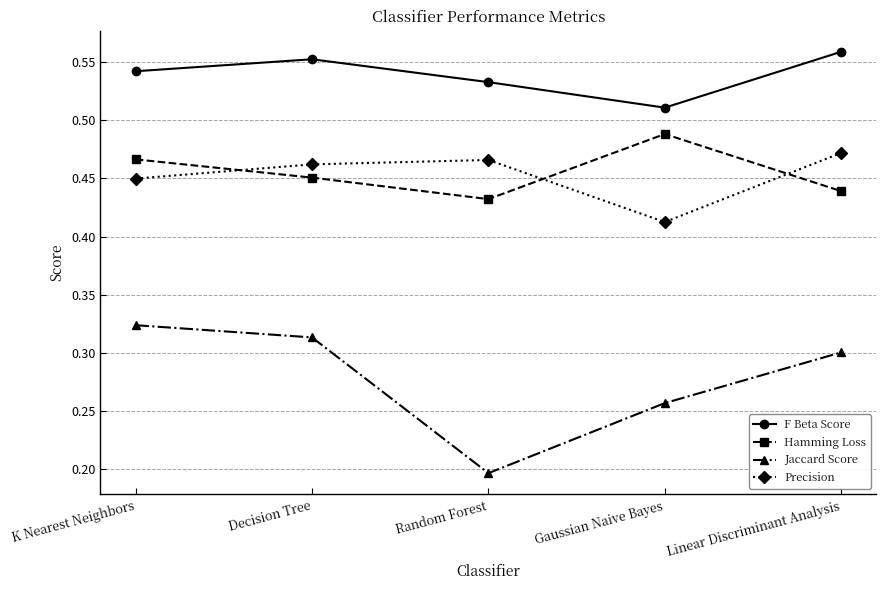

What is the spread (max minus min) of values at Decision Tree?

0.2